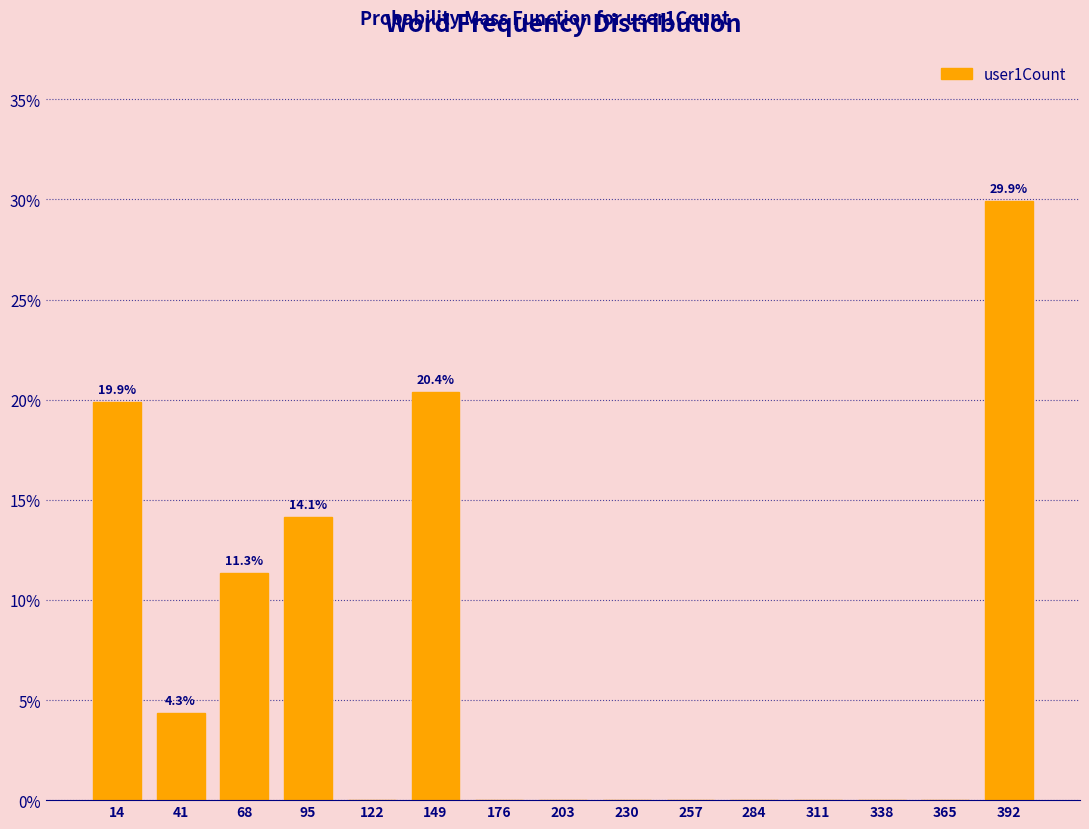

Reading right to left, transcribe all the data shown in this chart.

392=29.9	365=0.0	338=0.0	311=0.0	284=0.0	257=0.0	230=0.0	203=0.0	176=0.0	149=20.4	122=0.0	95=14.1	68=11.3	41=4.3	14=19.9